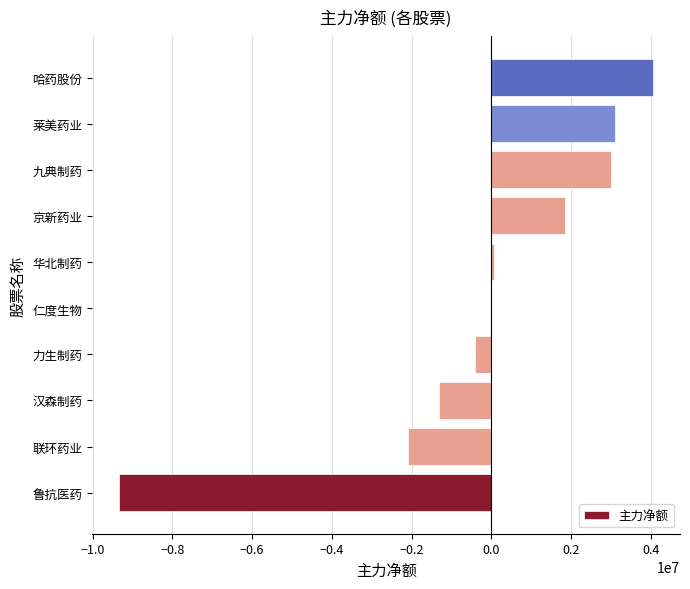

Between 鲁抗医药 and 力生制药, which is larger?

力生制药